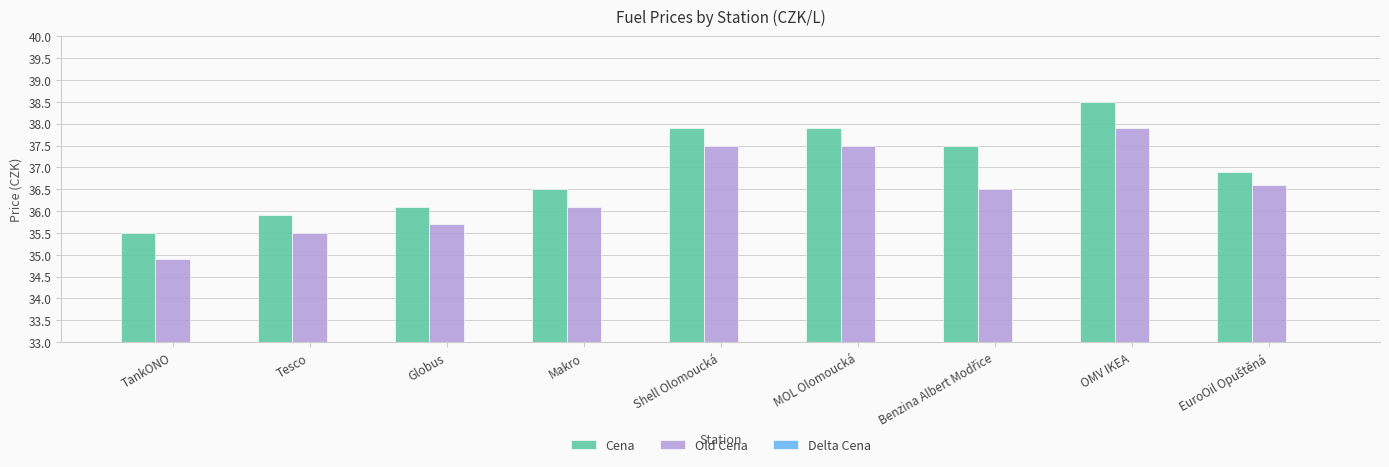

What is the difference between the Old Cena values at MOL Olomoucká and Globus?

1.8